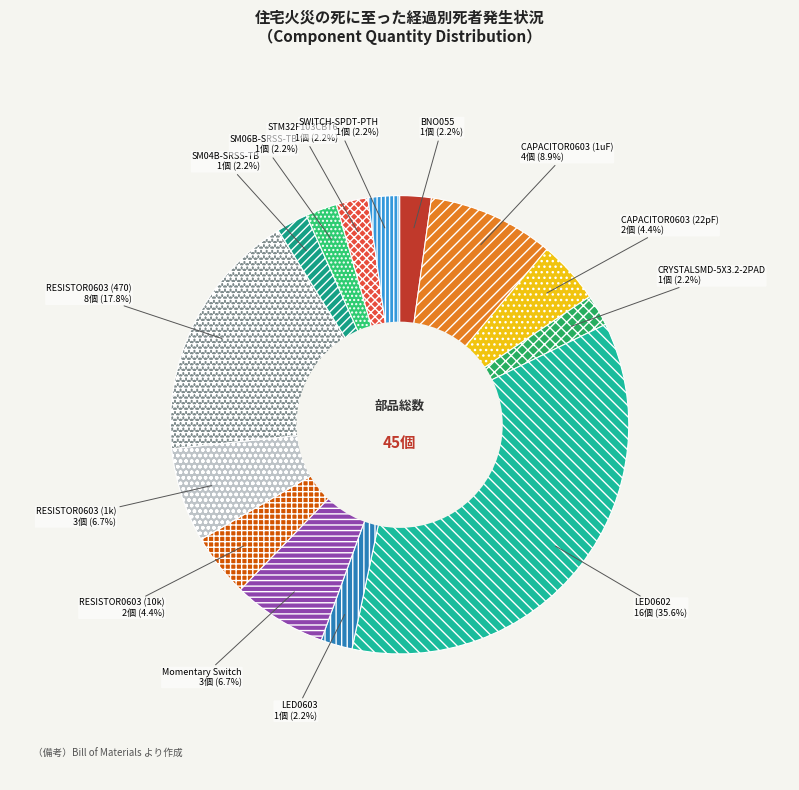

How many slices are in this pie chart?

14